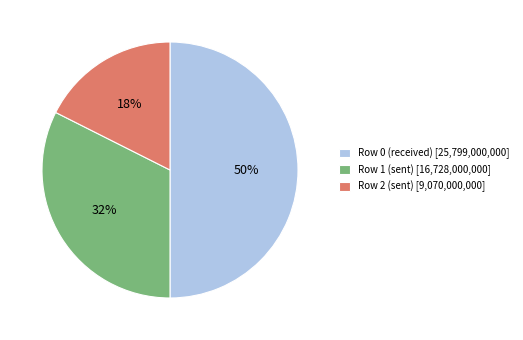

Rank the categories by value from lowest to highest.

Row 2 (sent), Row 1 (sent), Row 0 (received)